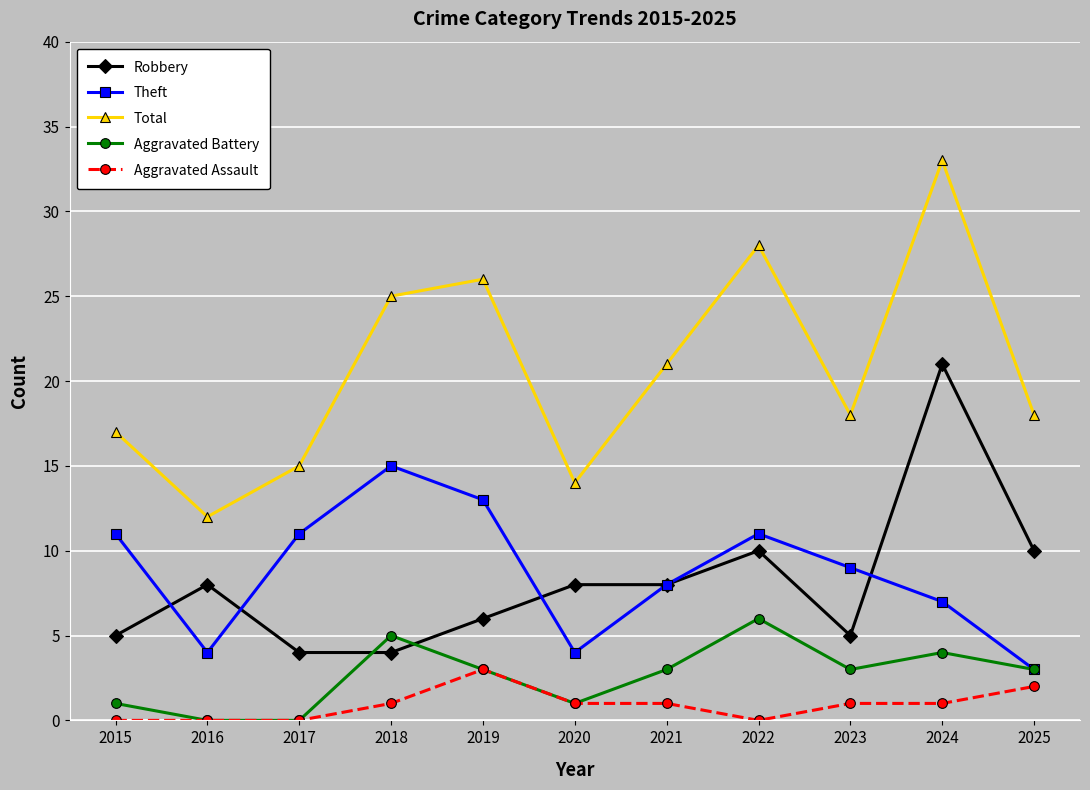

What value does the Theft series have at 2018?

15